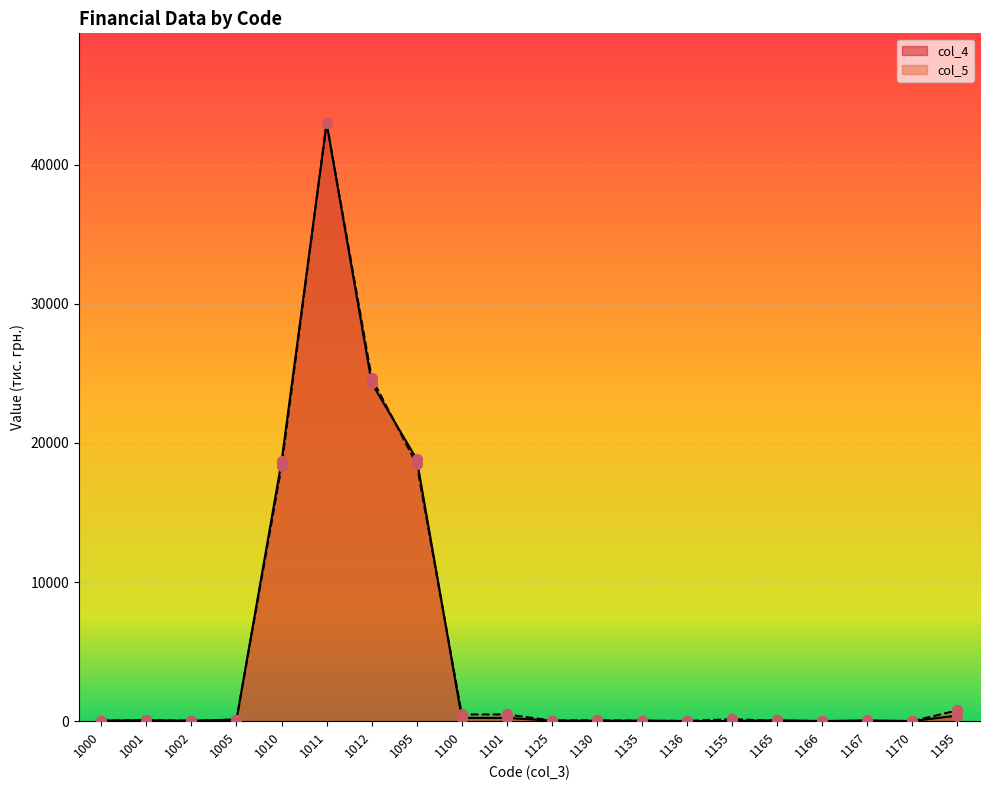

Which series reaches the maximum Y coordinate?

col_5